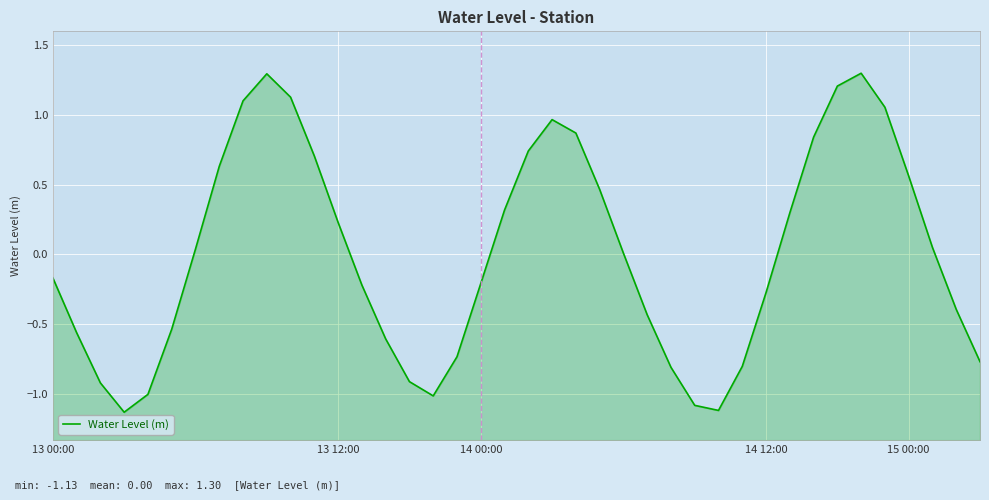

What is the difference between the values at 33 and 12?

1.0